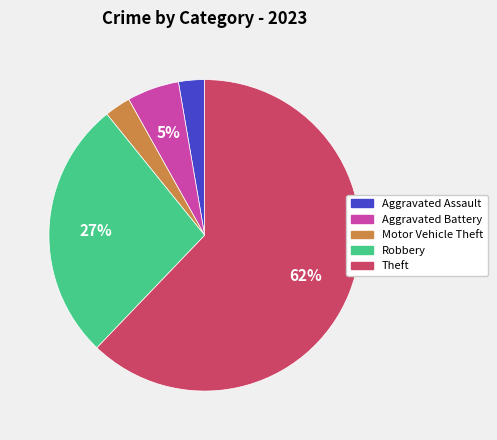

Is there any slice that represents more than half of the pie?

Yes